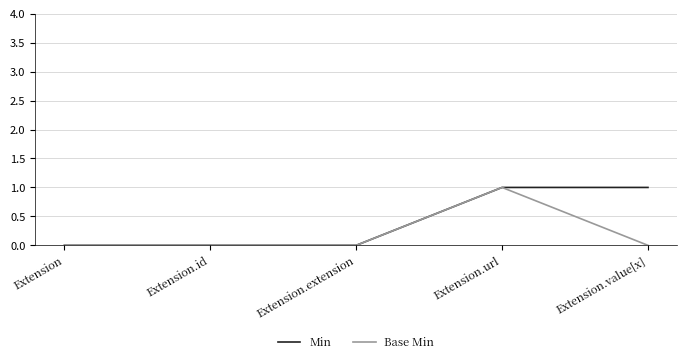

Which series changed the most between Extension.extension and Extension.value[x]?

Min